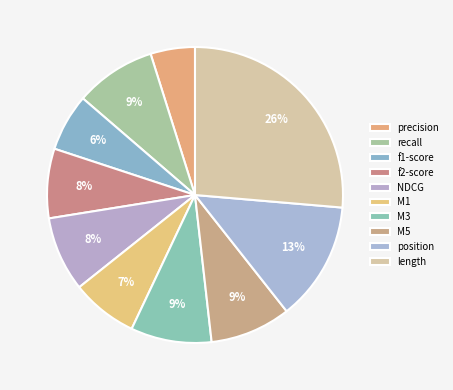

Combined, what portion of the pie is recall and M1?

16.1%